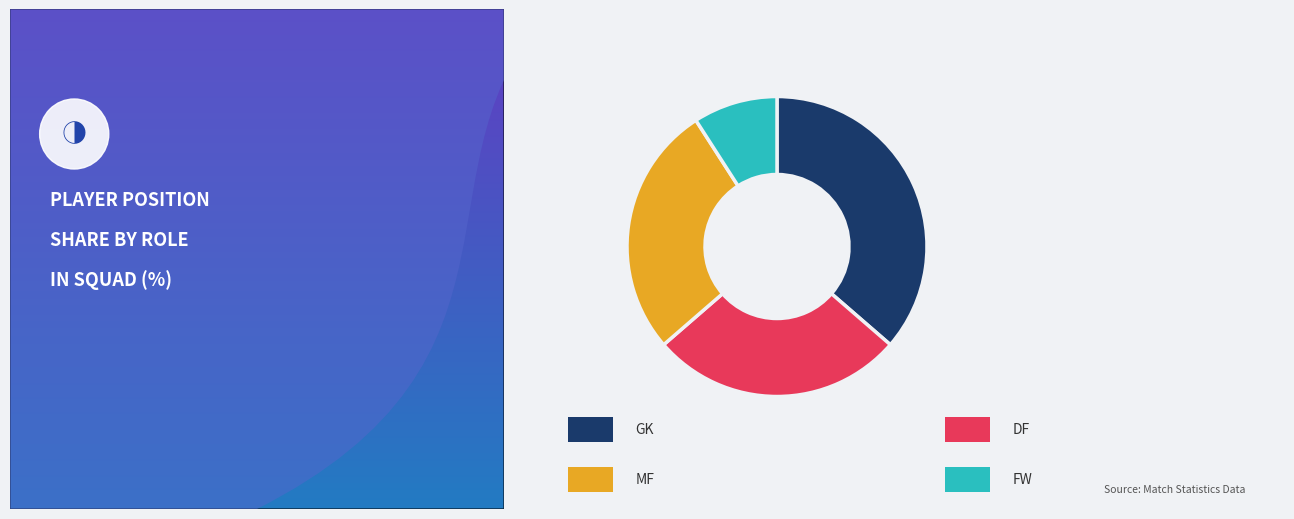

Count the number of slices in the pie.

4